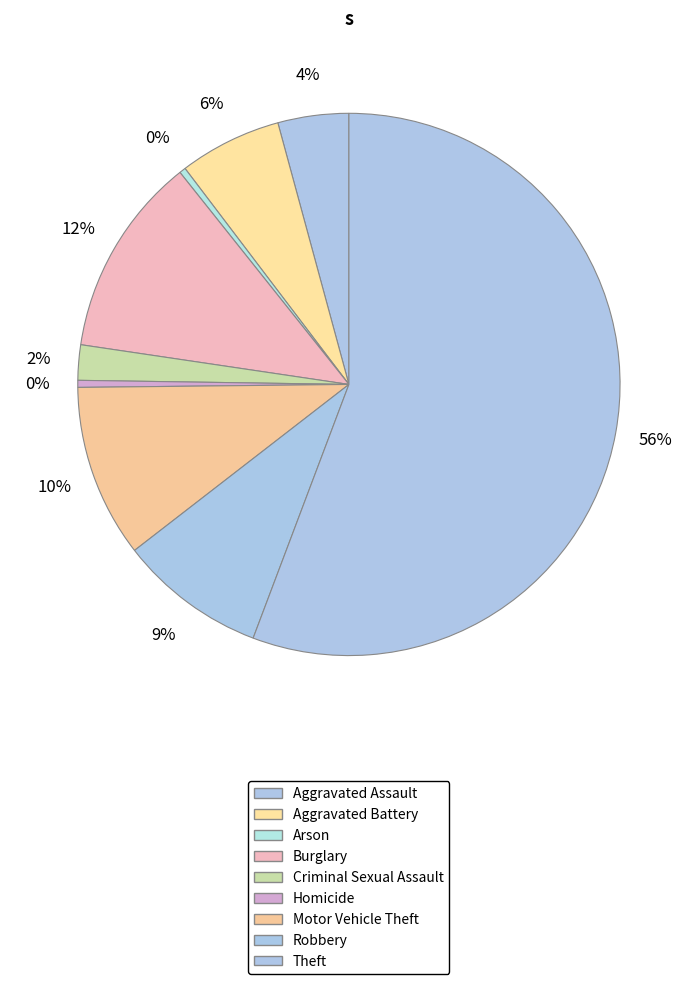

Which category has the smallest portion of the pie?

Arson